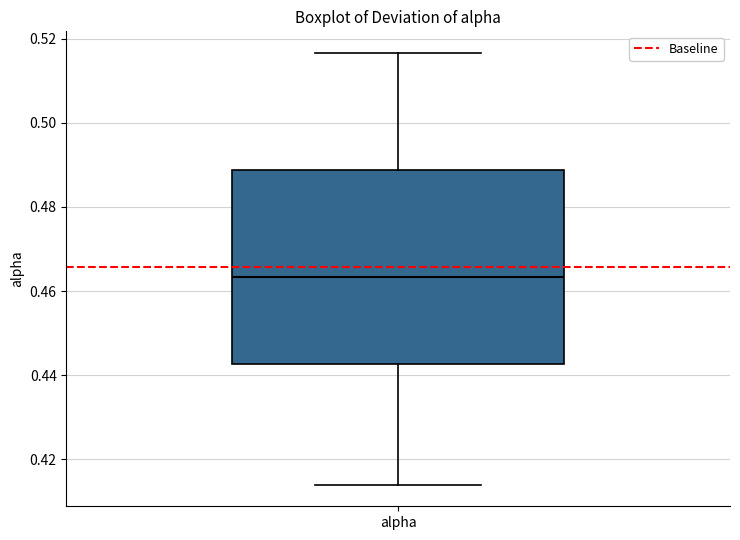

Transcribe this box plot: give where the median line is, the range the box spans, and where the two whiskers end, as read against the y-axis. The values are not printed on the chart, so give them approximately, as read against the axis.

median 0.464, box 0.442 to 0.488, whiskers 0.414 to 0.516